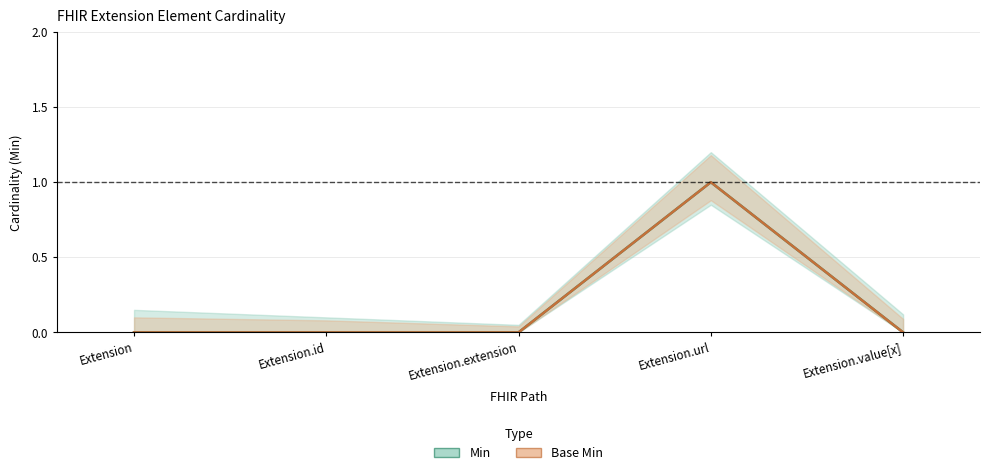

At how many categories does at least one series exceed 0?

1